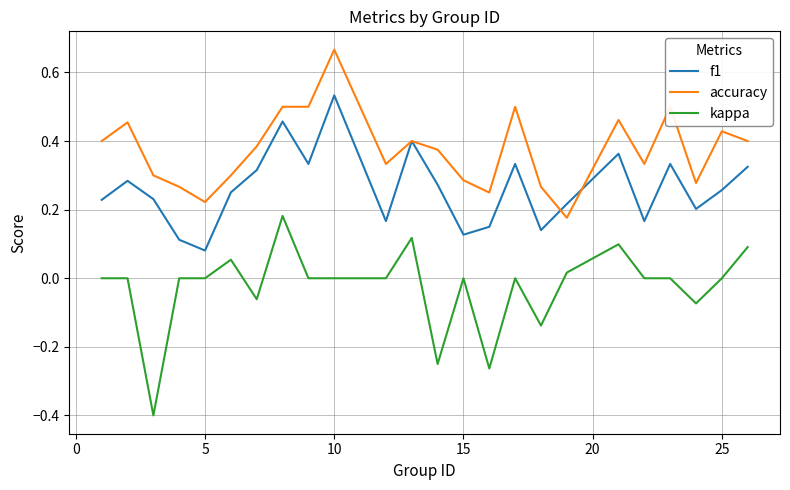

What is the smallest value displayed?

-0.4